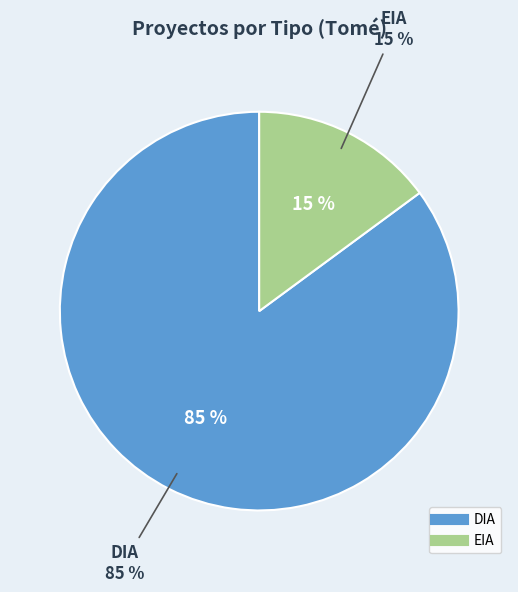

The EIA slice represents 15% of the pie. True or false?

True